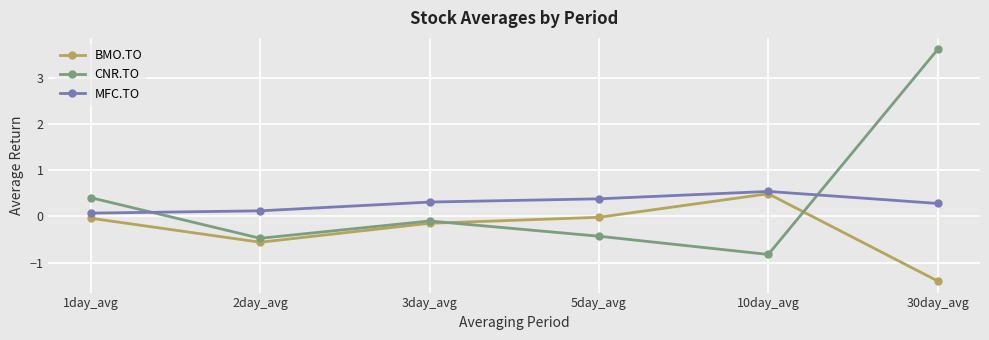

What is the minimum value for BMO.TO?

-1.4